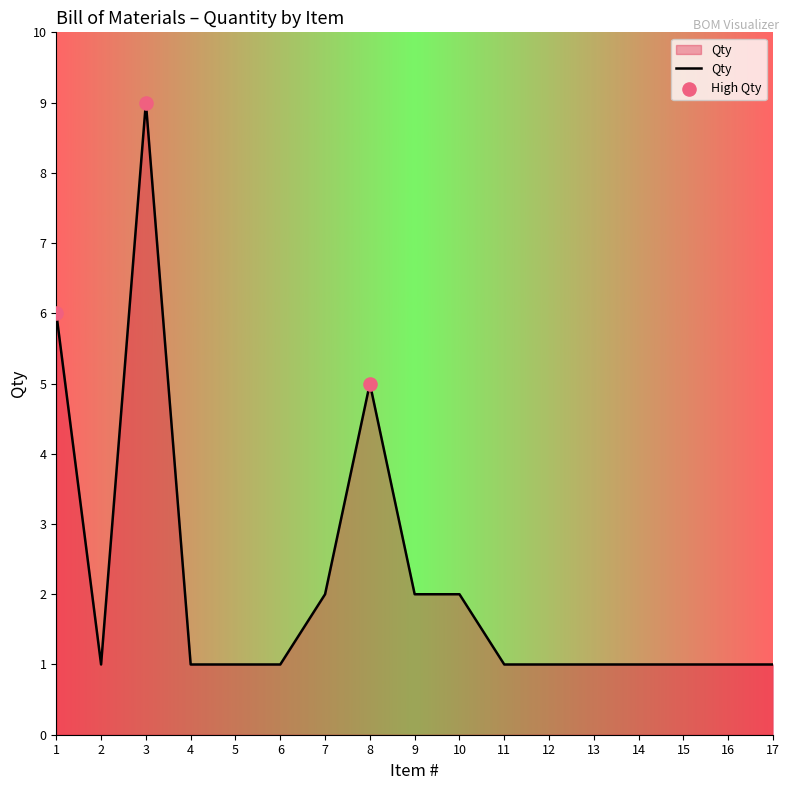

What is the change in value from 1 to 16?

-5